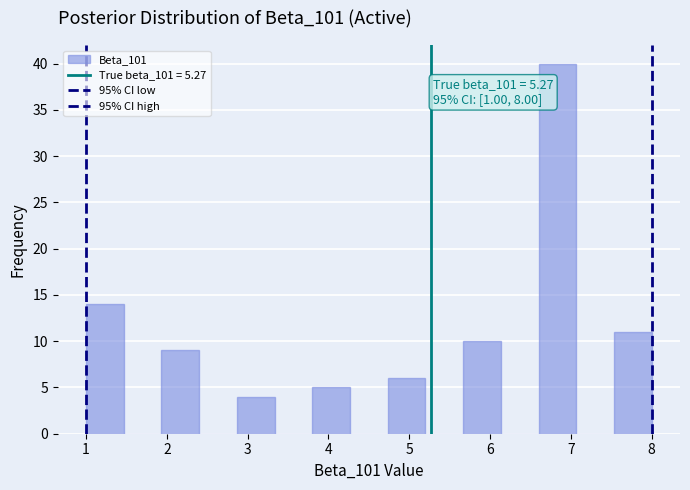

Which range on the x-axis has the tallest bar?

6.6 to 7.1